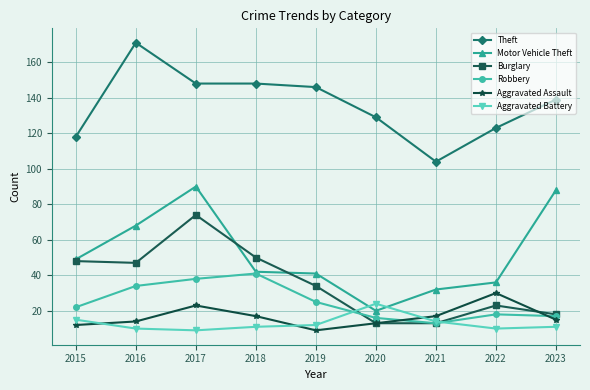

Which category has the highest value in the Robbery series?

2018